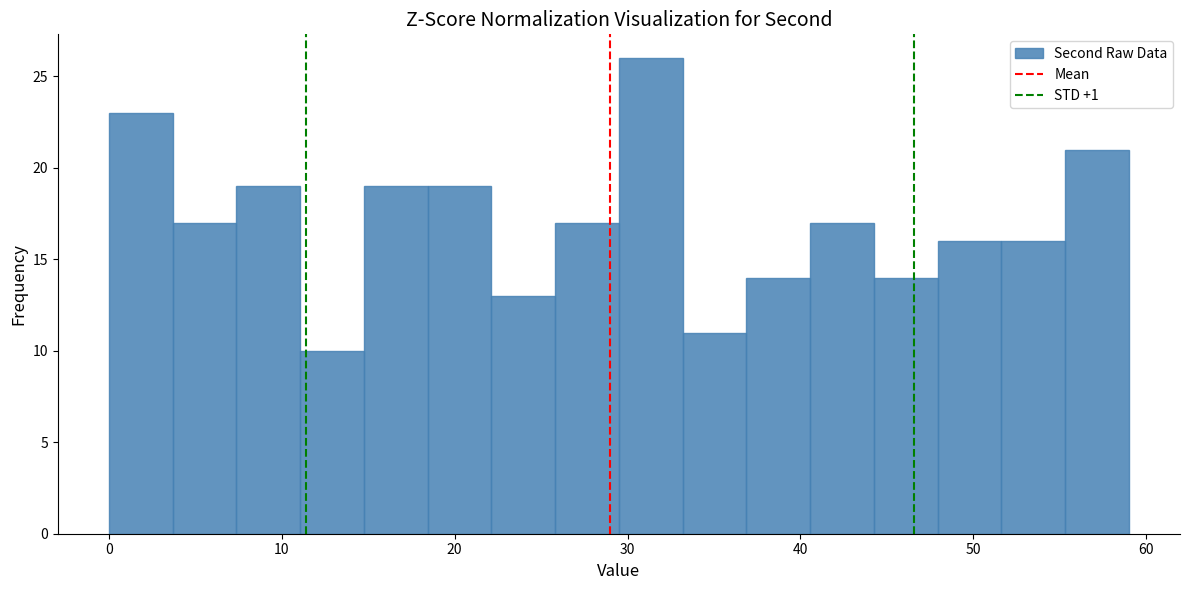

Around what value on the x-axis is the tallest bar? Give the approximate position of its centre, as read against the axis.

31